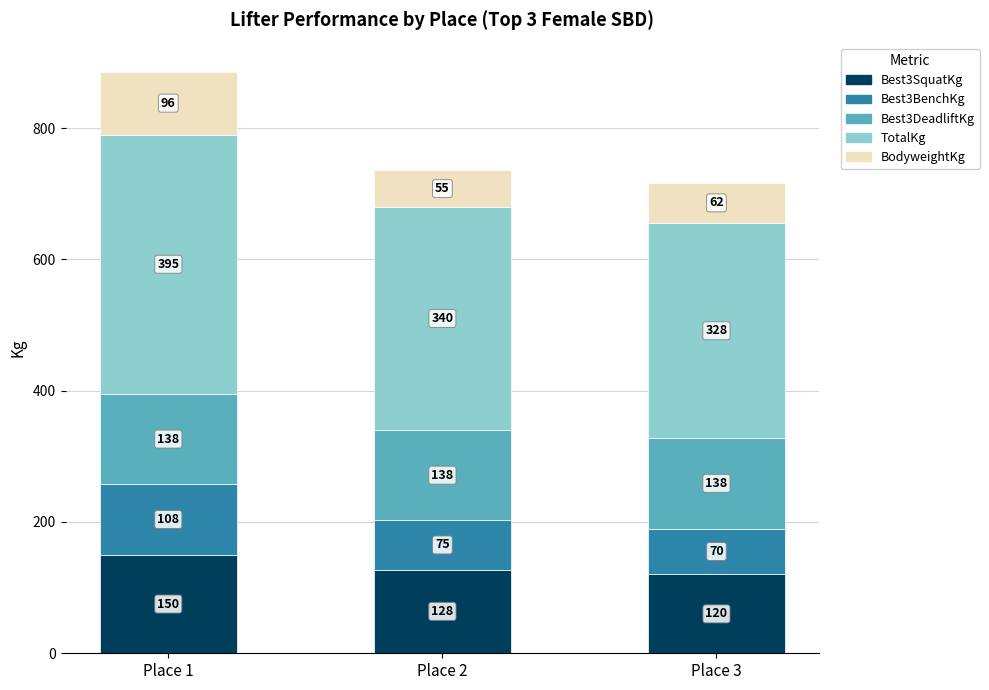

How many bars are there in total?

3